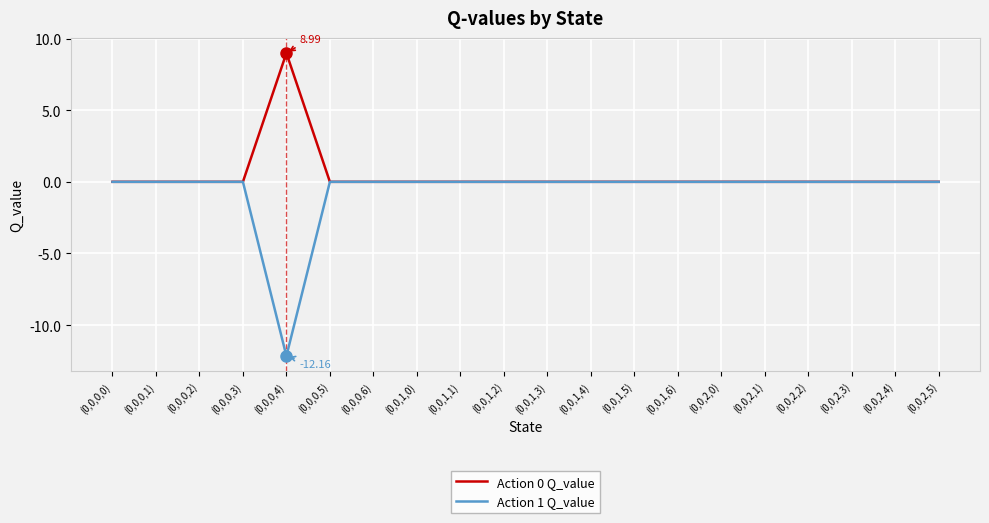

Which label corresponds to the smallest value in the chart?

(0,0,0,4)